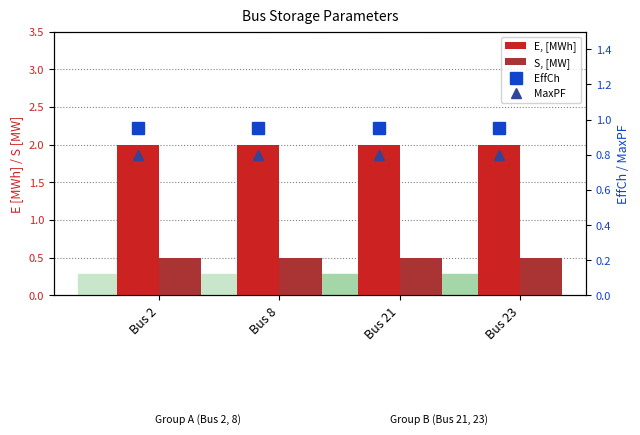

Is the value of E, [MWh] at Bus 21 greater than the value of S, [MW] at Bus 23?

Yes